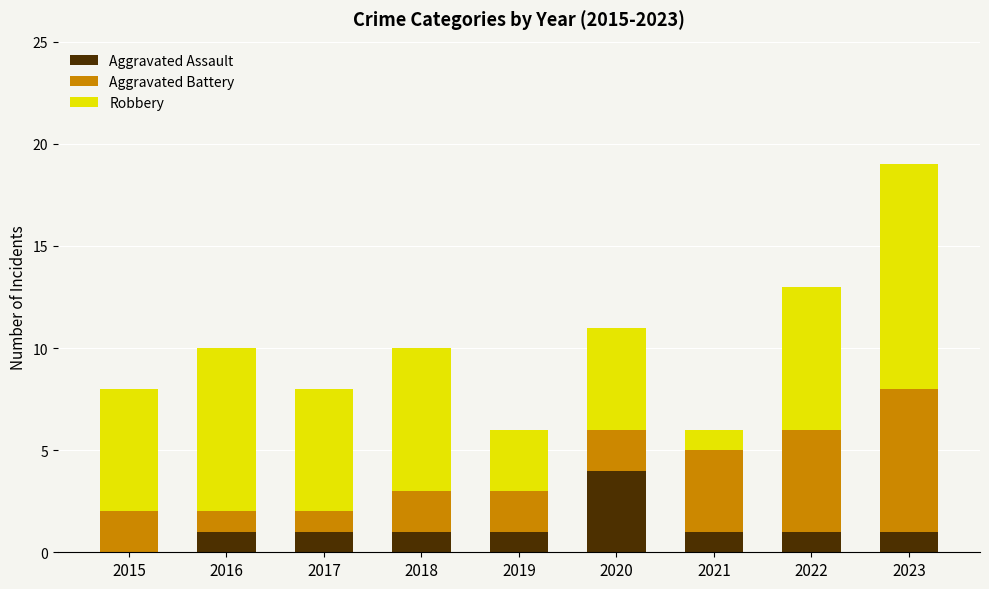

At which category is the sum across all series the highest?

2023